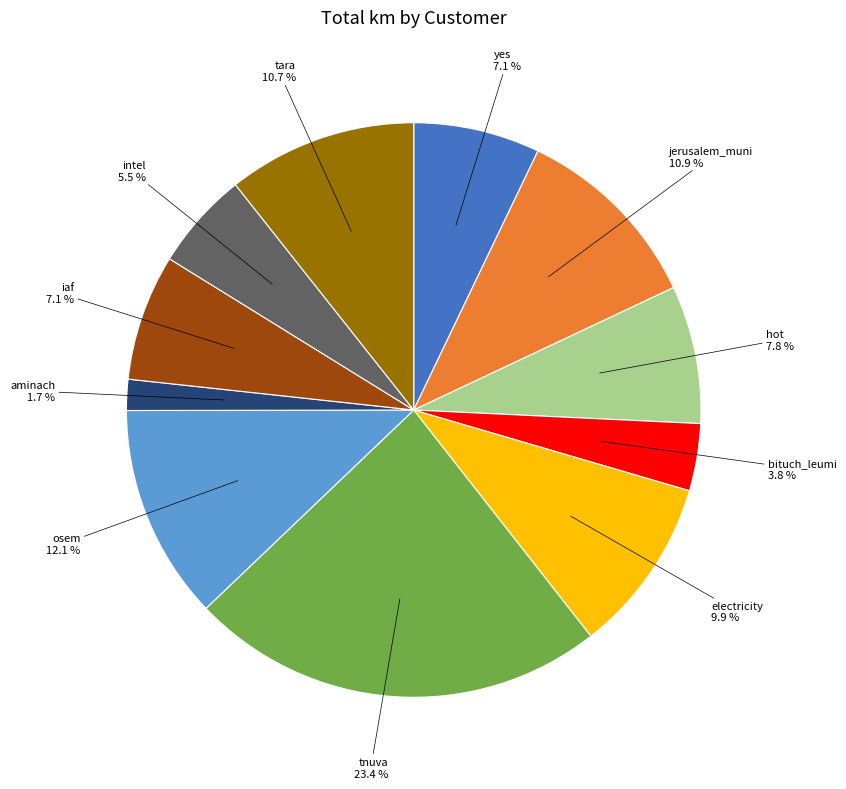

Count the number of slices in the pie.

11